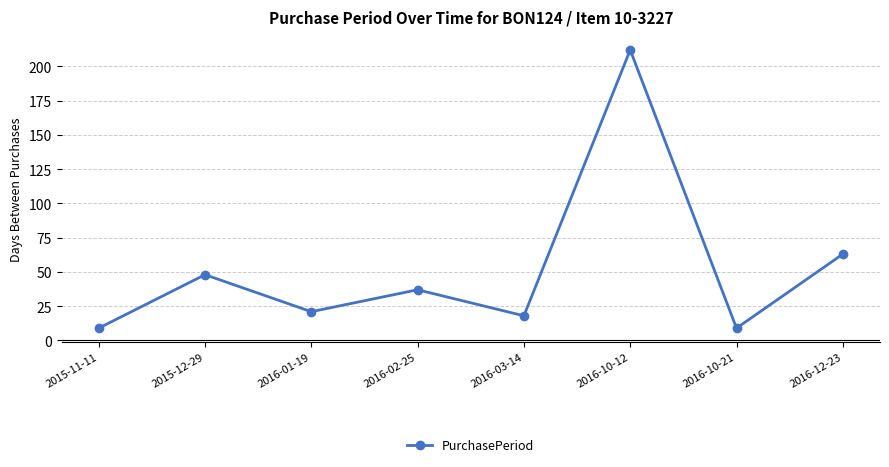

Which has a higher value, 2016-02-25 or 2015-12-29?

2015-12-29